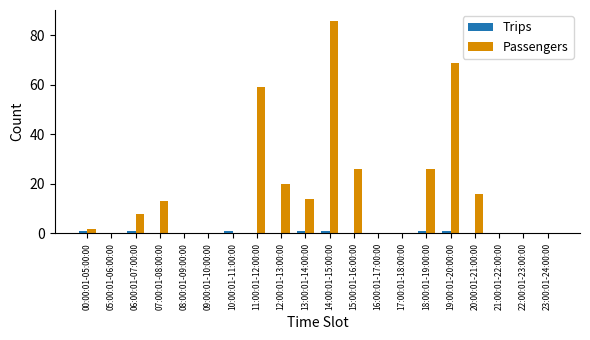

The Passengers series shows 2 at 00:00:01-05:00:00. True or false?

True